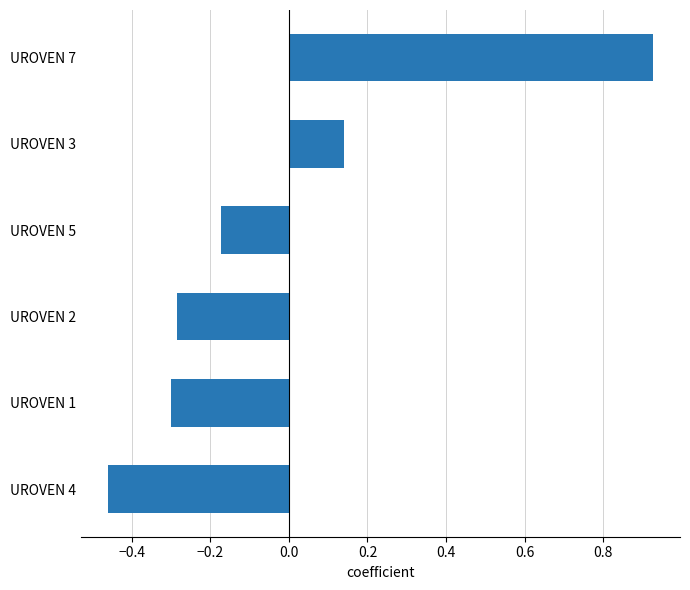

At which label is the value closest to 0?

UROVEN 3